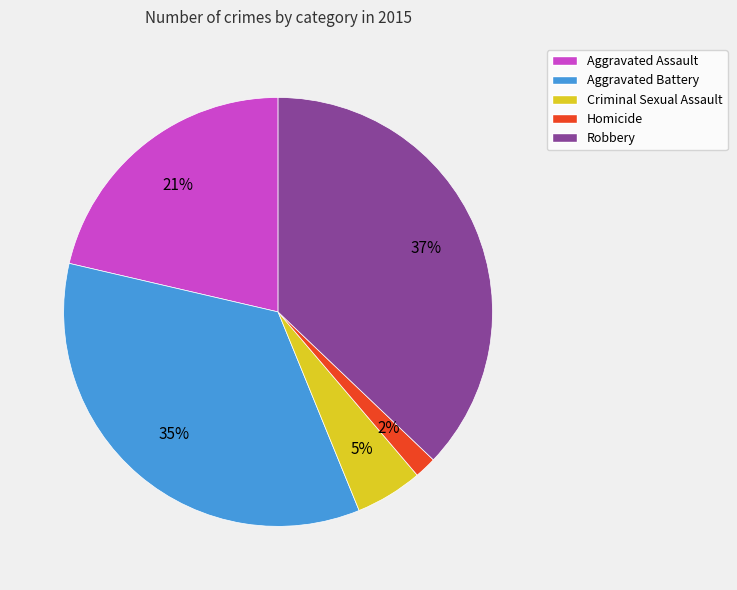

What is the largest slice in the pie chart?

Robbery